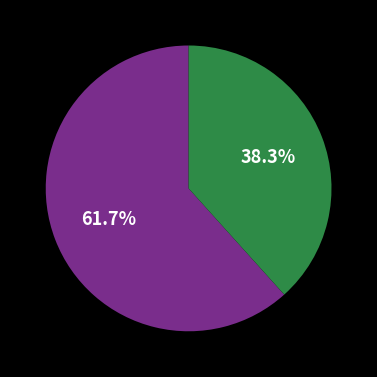

How many slices are in this pie chart?

2